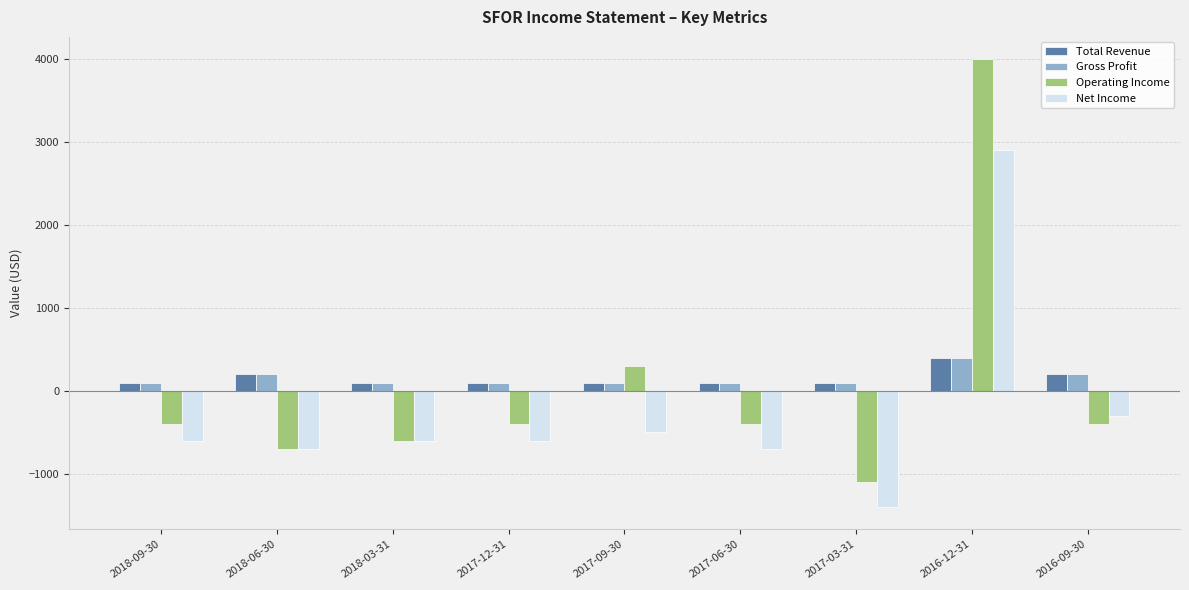

What is the value of the Operating Income bar at the 6th from the left?

-400